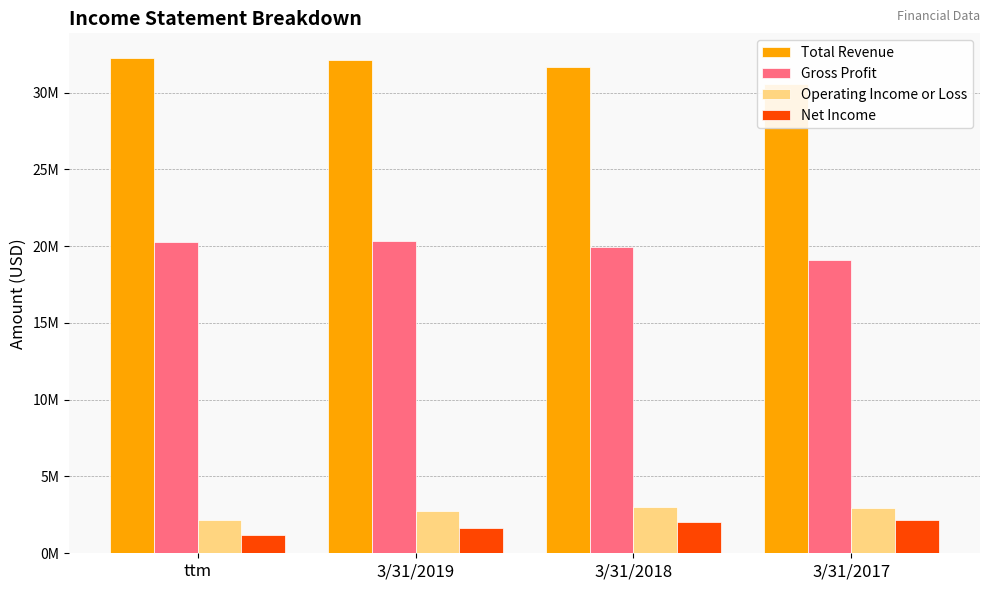

Where is Net Income nearest to the value 1665000?

3/31/2019